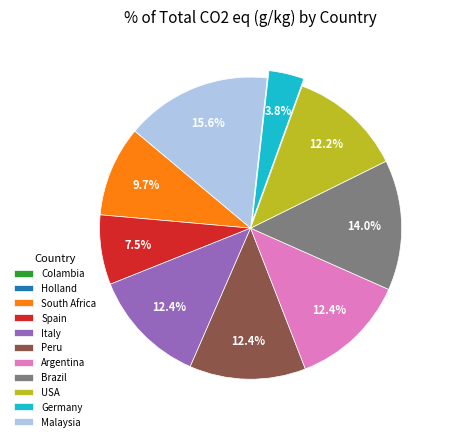

Is there any slice that represents more than half of the pie?

No